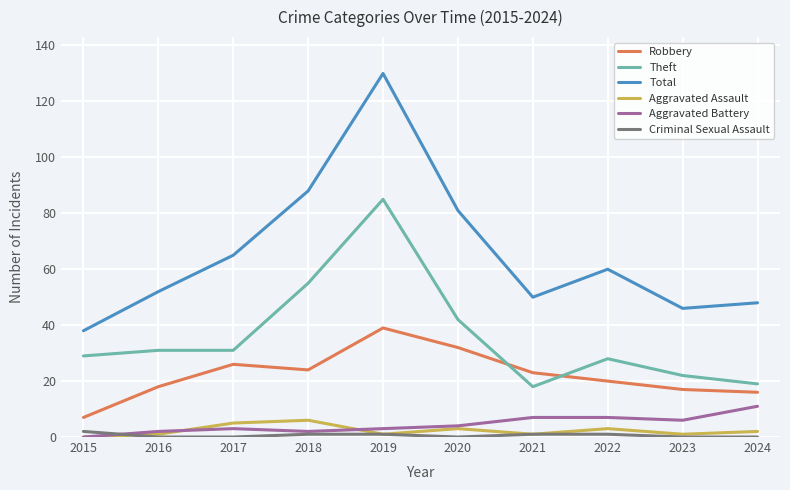

List the labels in order of Total value, smallest first.

2015, 2023, 2024, 2021, 2016, 2022, 2017, 2020, 2018, 2019